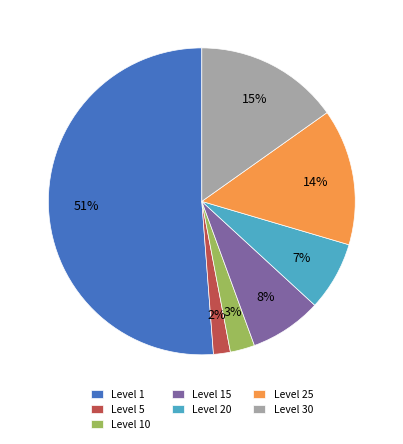

To the nearest percent, what portion does Level 30 represent?

15%